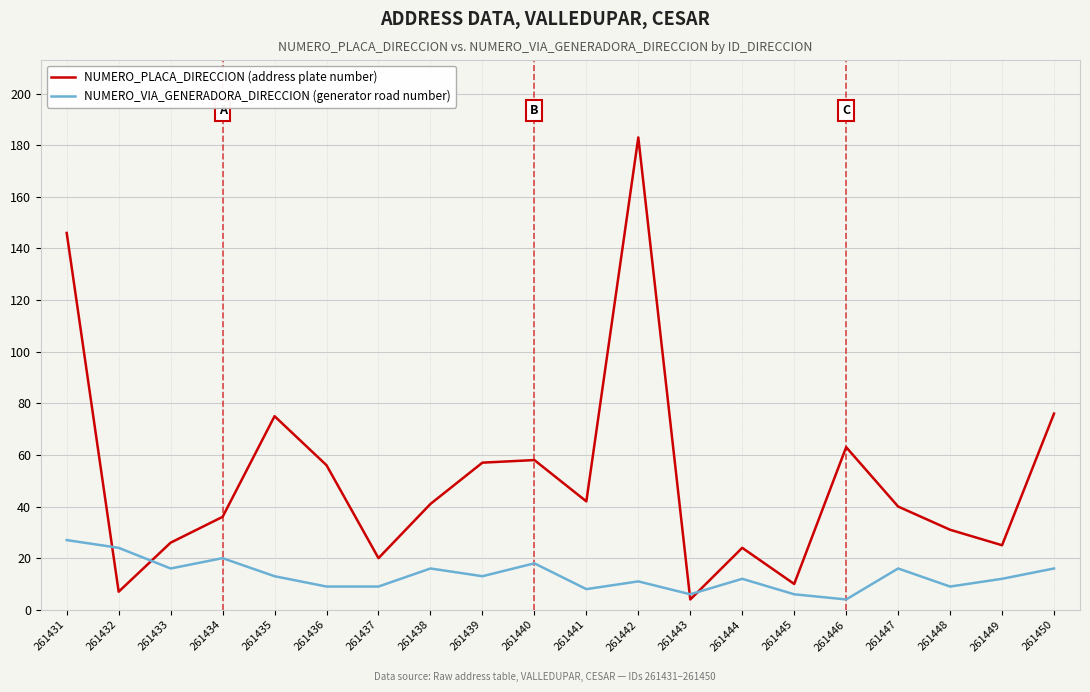

The NUMERO_PLACA_DIRECCION (address plate number) series shows 42 at 261441. True or false?

True